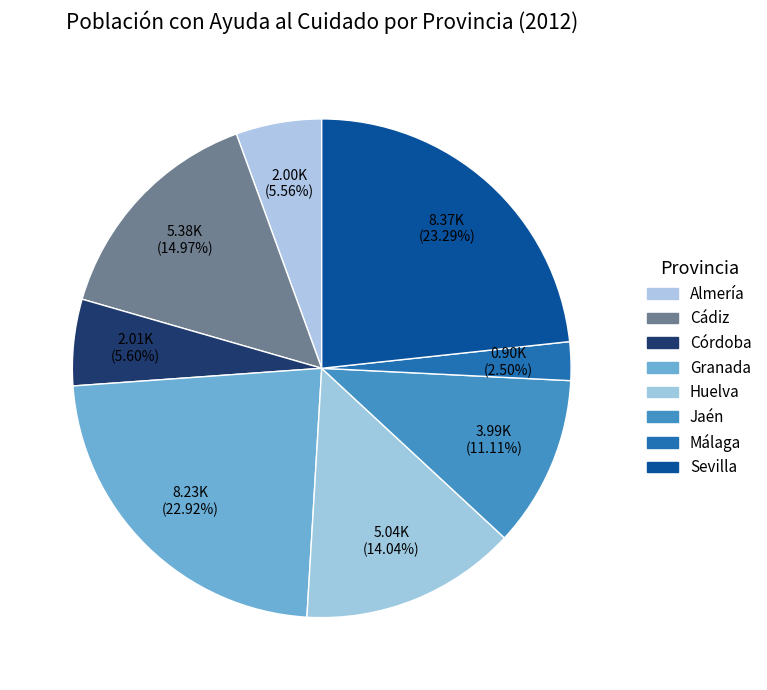

Count the number of slices in the pie.

8